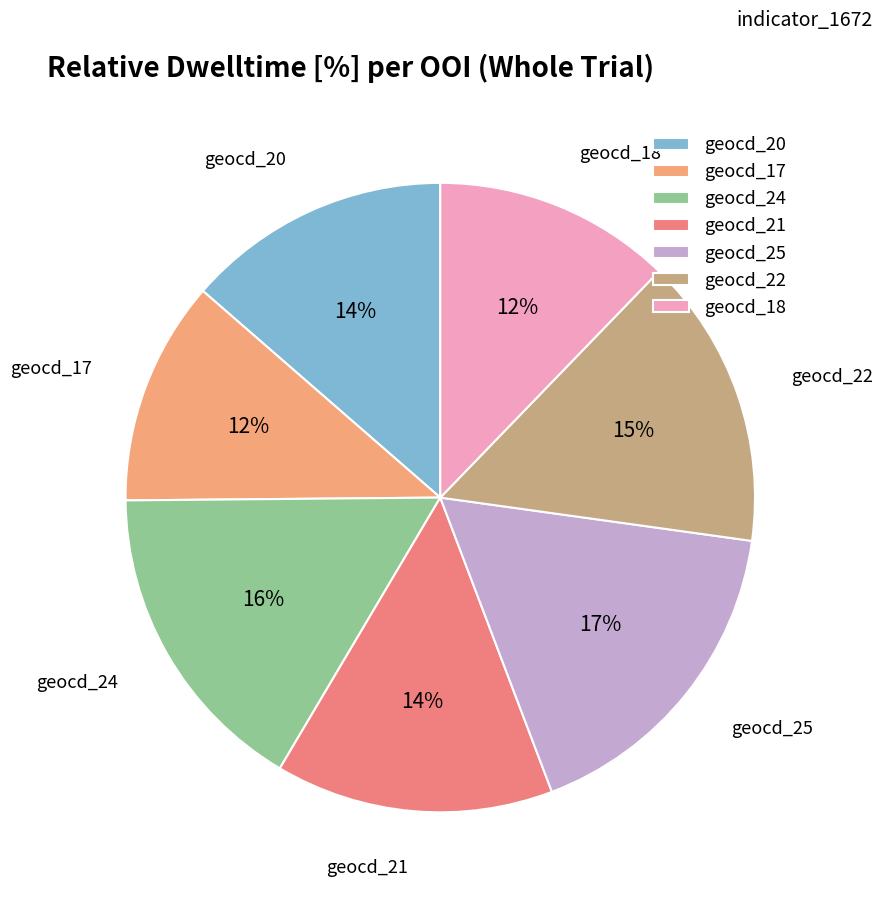

Which slice is the largest?

geocd_25